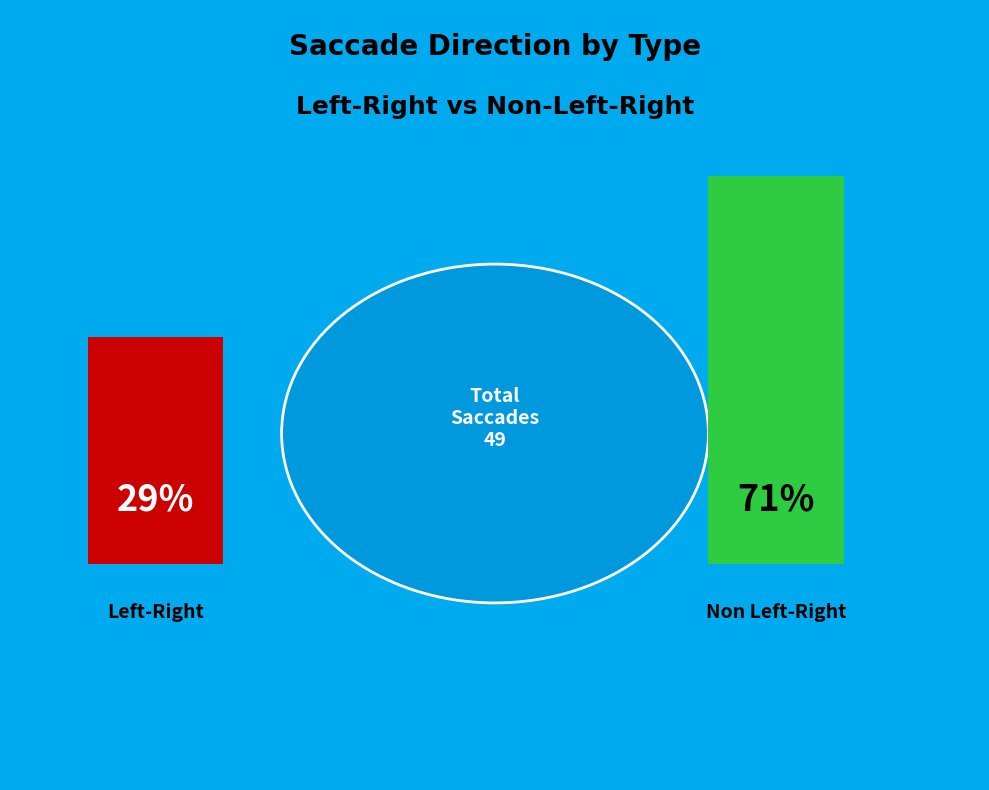

Which category has the smallest portion of the pie?

Left-Right Saccade (1)